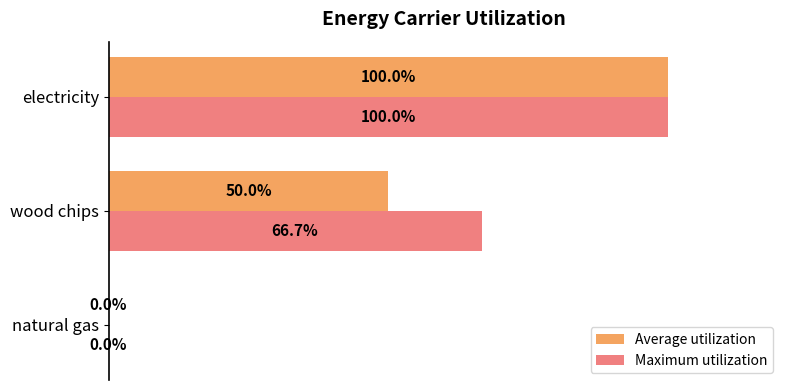

Between wood chips and electricity, which series saw the biggest shift?

Average utilization